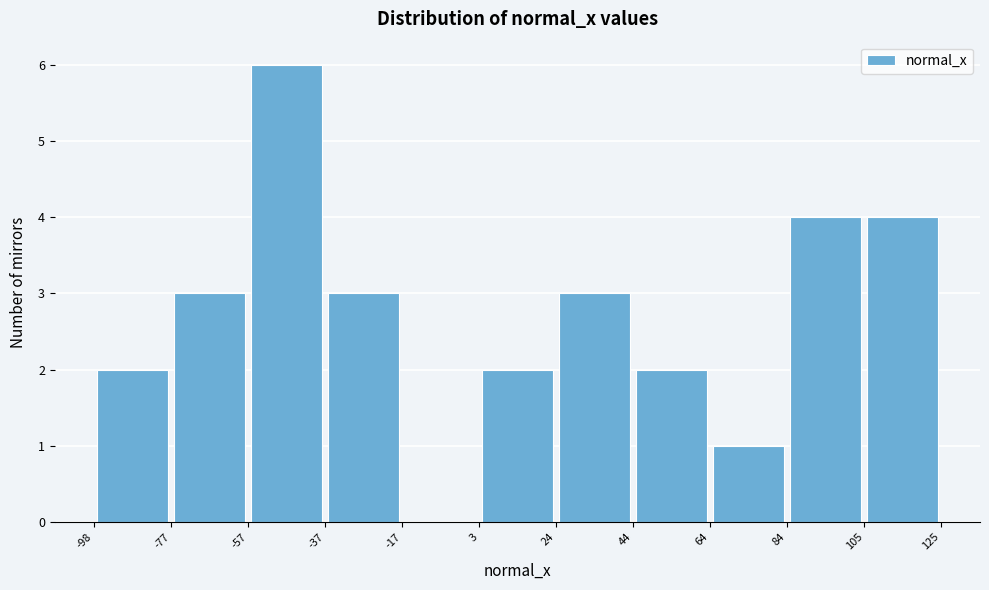

Reading left to right, list every bar in this chart as the range it spans on the x-axis followed by its height. The values are not printed on the chart, so give them approximately, as read against the axis.

-98 to -77: 2
-77 to -57: 3
-57 to -37: 6
-37 to -17: 3
-17 to 3: 0
3 to 24: 2
24 to 44: 3
44 to 64: 2
64 to 84: 1
84 to 105: 4
105 to 125: 4